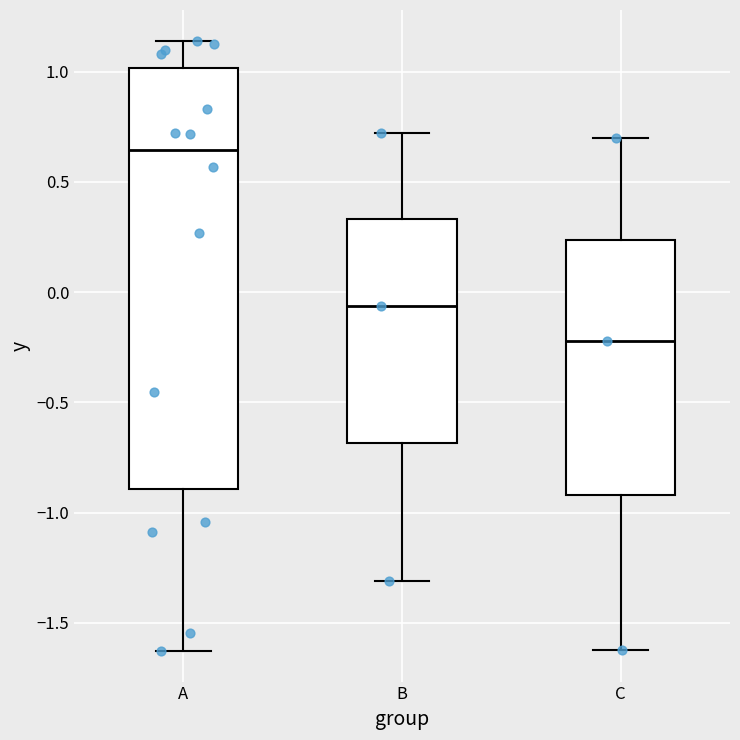

Which box's median line is the lowest?

C